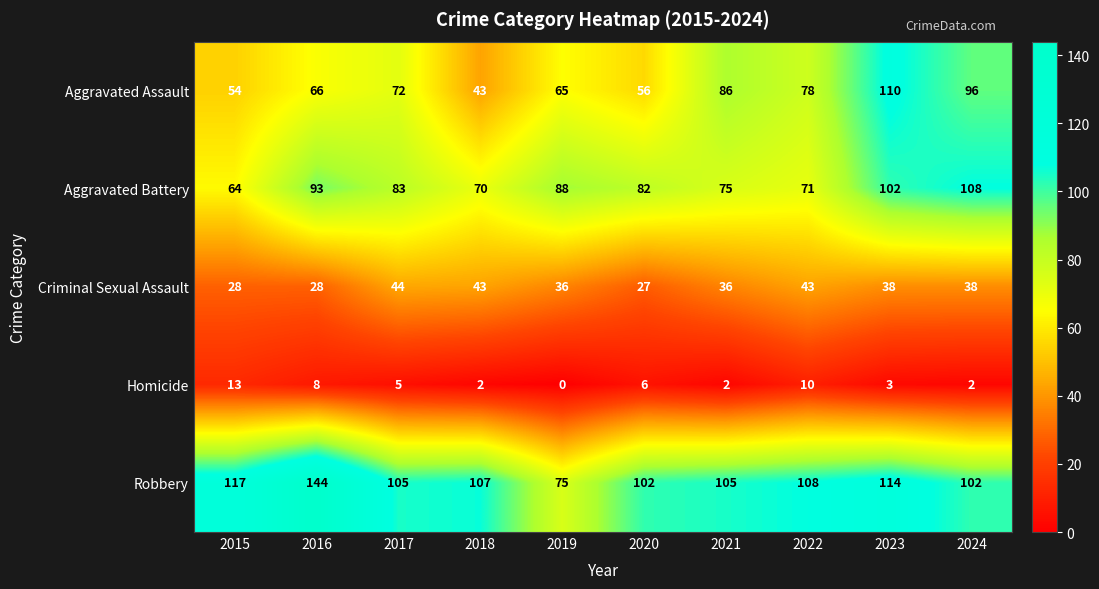

Between 2020 and 2022, which series saw the biggest shift?

Aggravated Assault